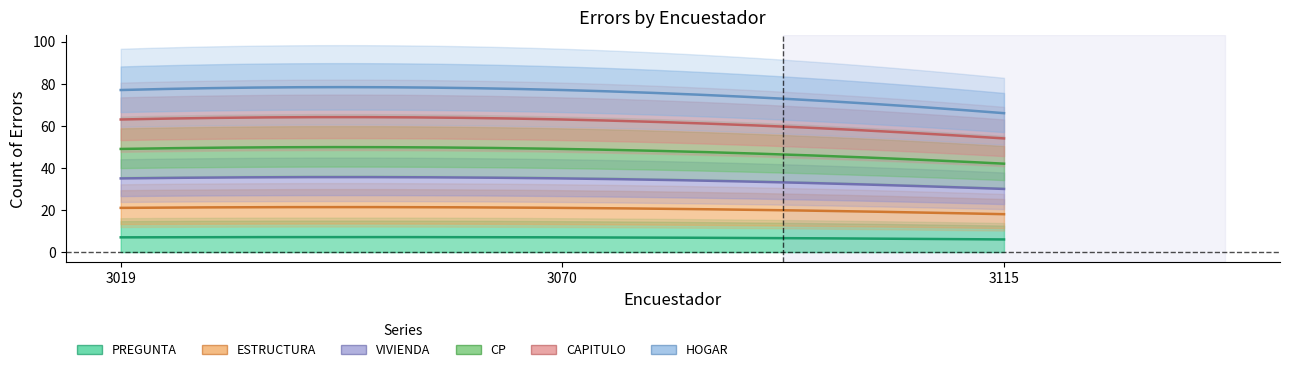

What is the label of the 29th point from the right?

3115